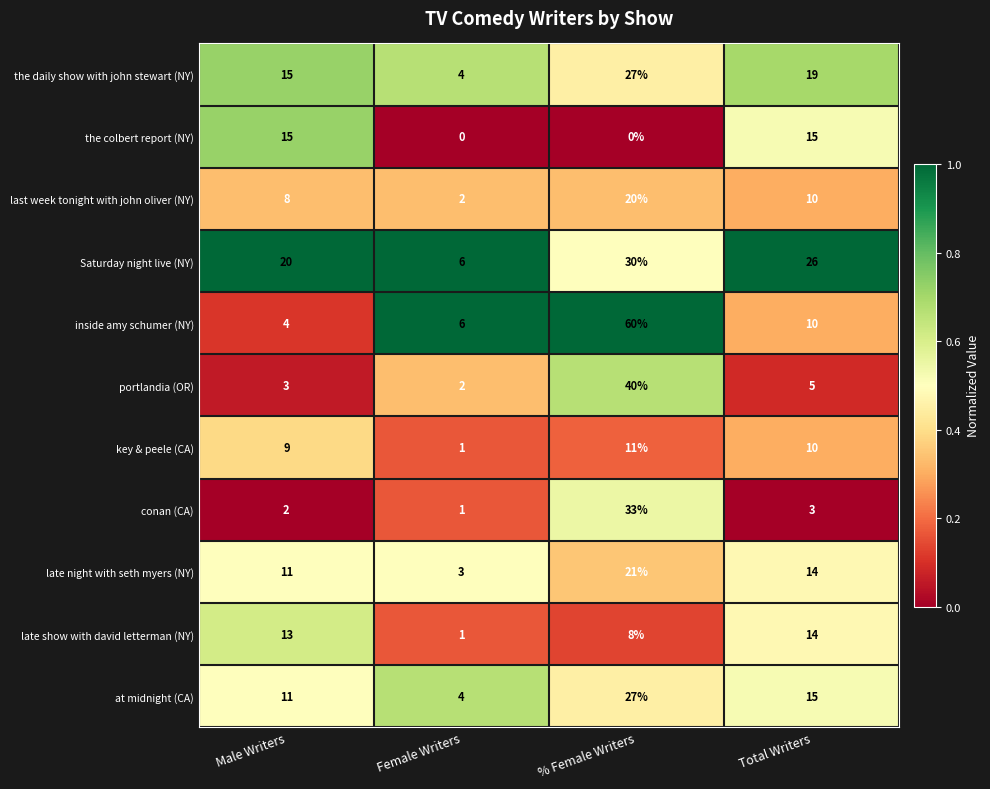

Which series has the largest total across all categories?

Saturday night live (NY)